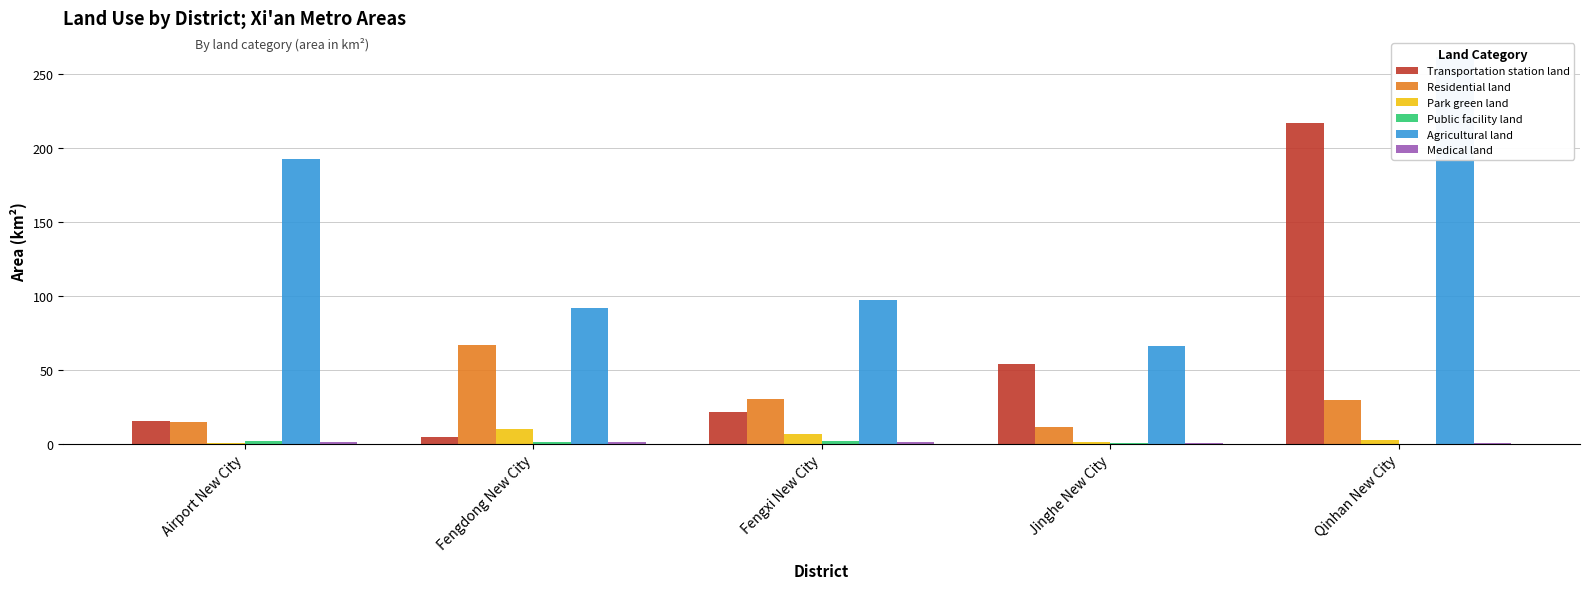

The Medical land series shows 1.1 at Jinghe New City. True or false?

False